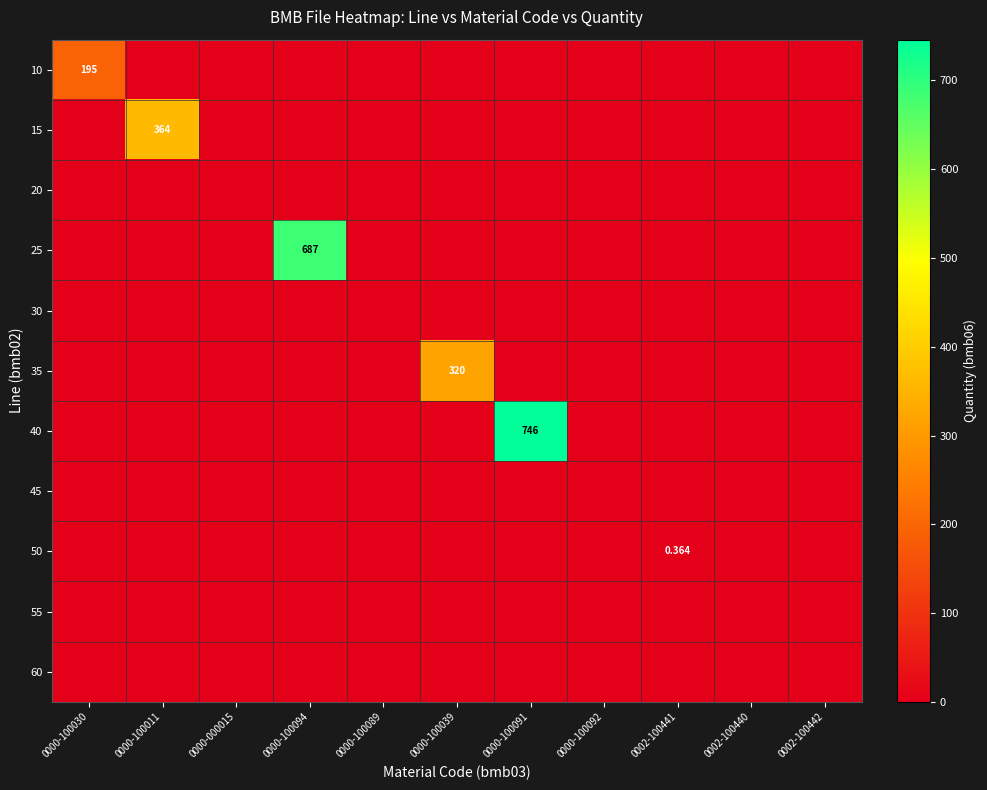

Rank the series by their maximum value, from highest to lowest.

40, 25, 15, 35, 10, 50, 20, 30, 45, 55, 60